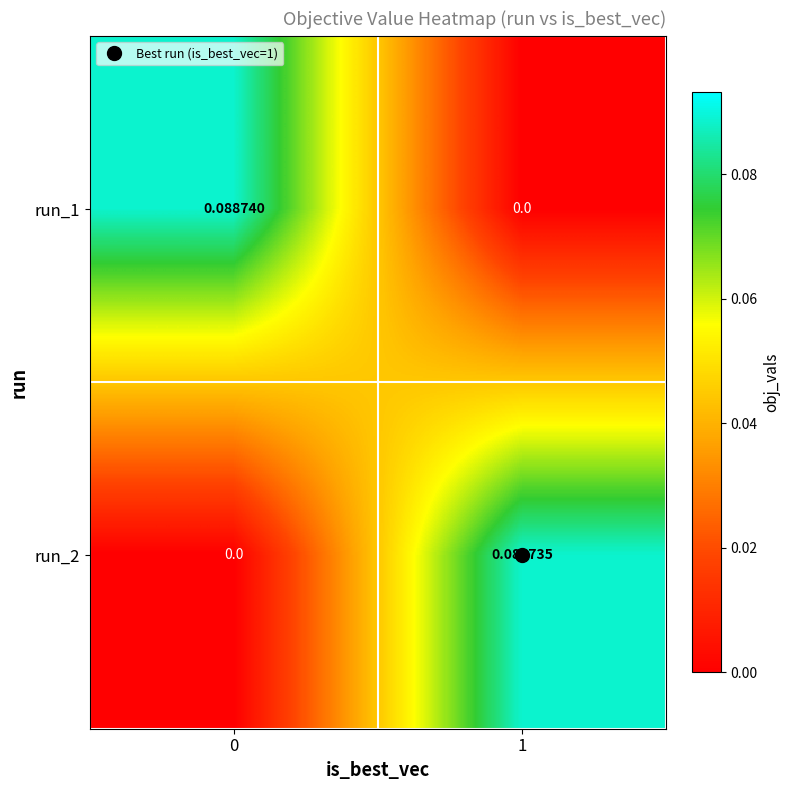

Reading left to right, extract all data points from this chart.

run_1: 0=0.1	1=0.0
run_2: 0=0.0	1=0.1